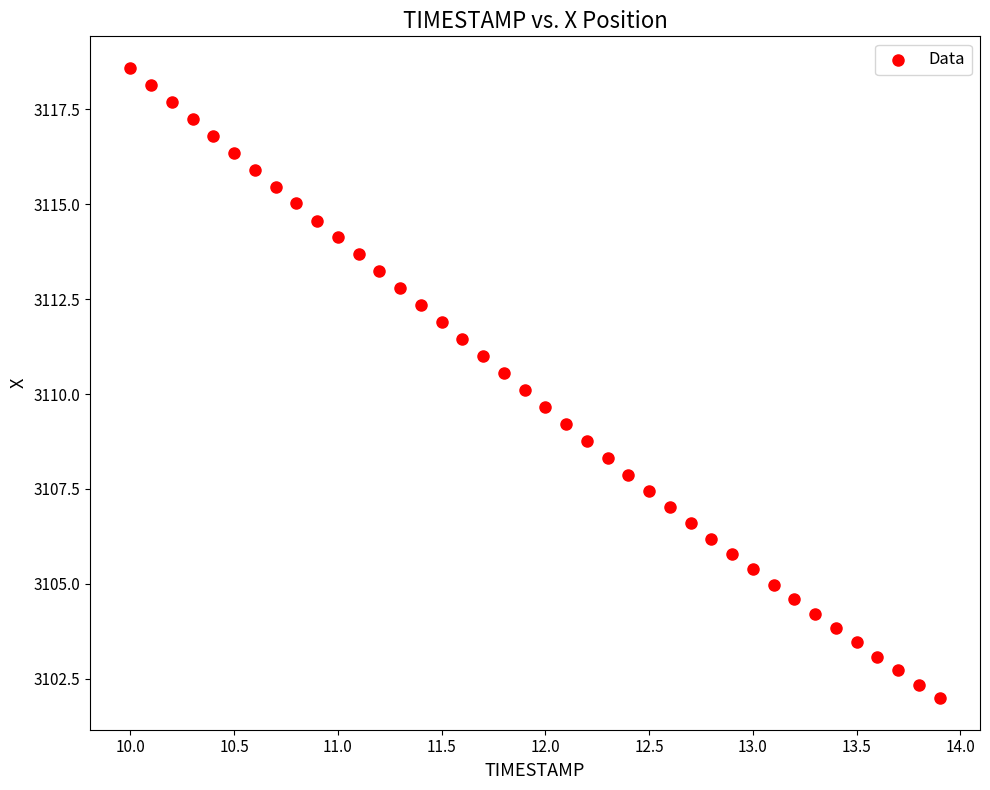

What is the range of Y values (max minus min)?

16.6